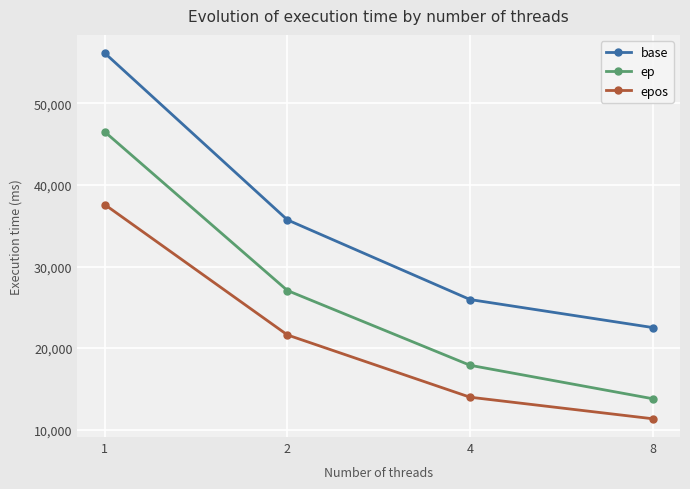

What is the average value of the base series?

35088.3